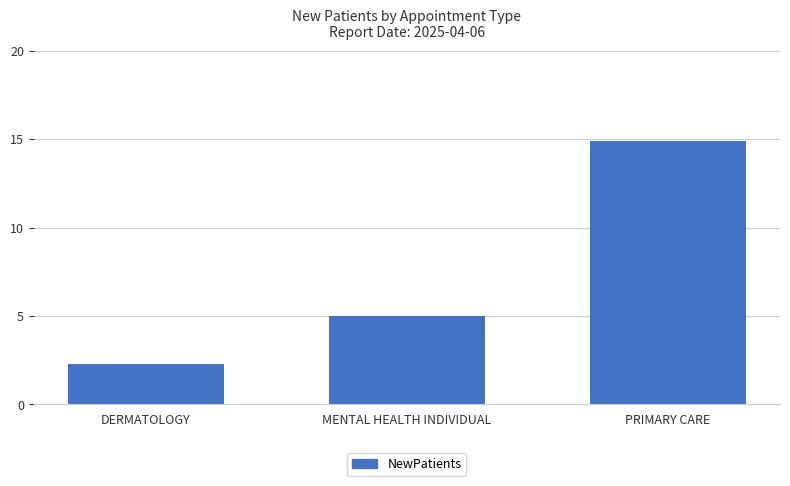

What is the ratio of the value at PRIMARY CARE to the value at DERMATOLOGY?

6.5